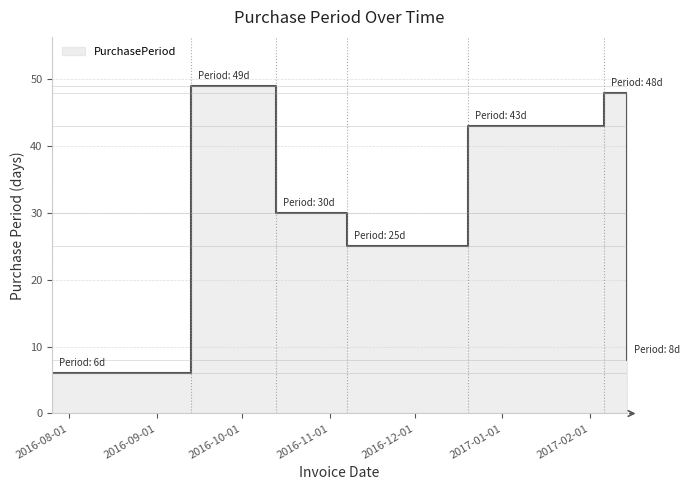

What is the change in value from 2016-09-13 to 2017-02-14?

-41